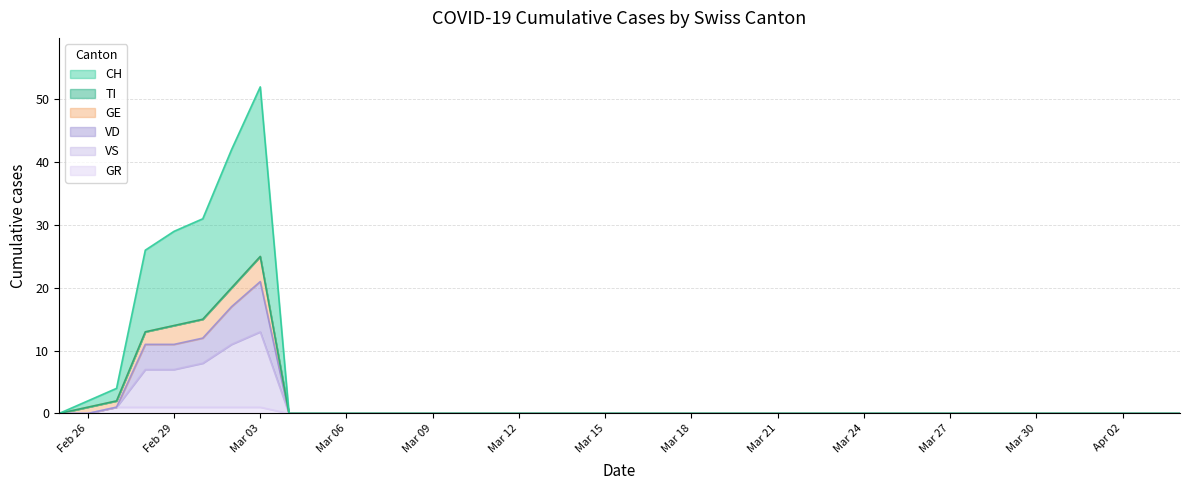

At how many categories does at least one series exceed 17?

5